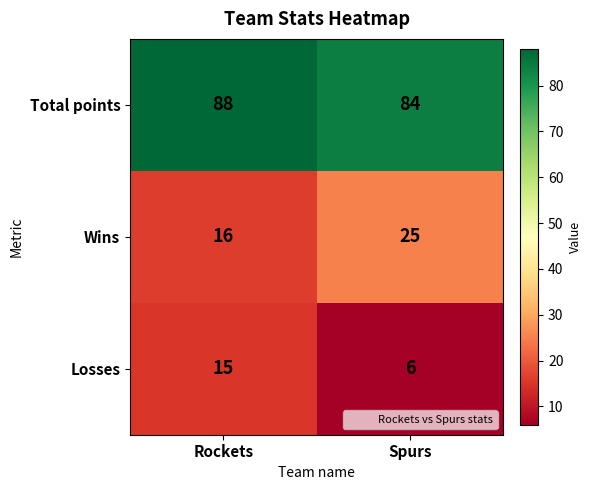

Which label corresponds to the smallest value in the chart?

Spurs